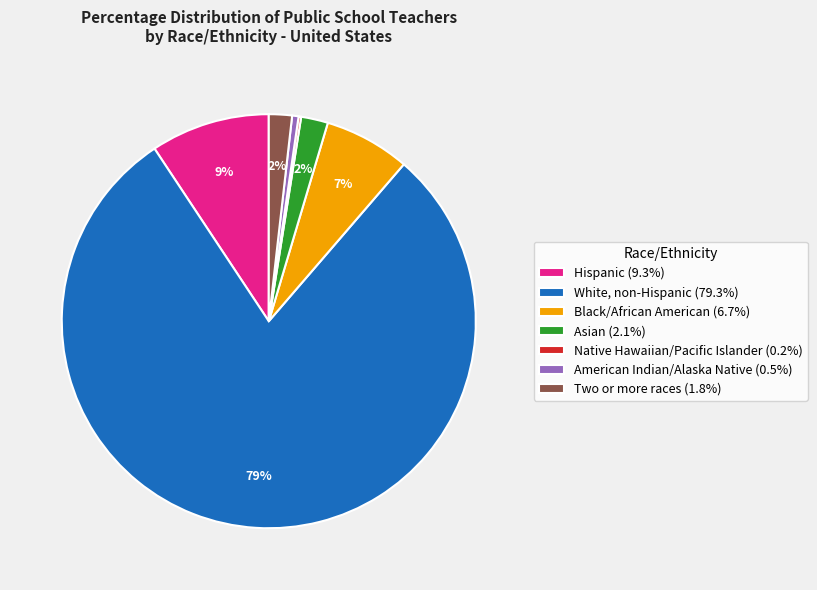

What percentage is the American Indian/Alaska Native (0.5%) slice, to the nearest percent?

1%